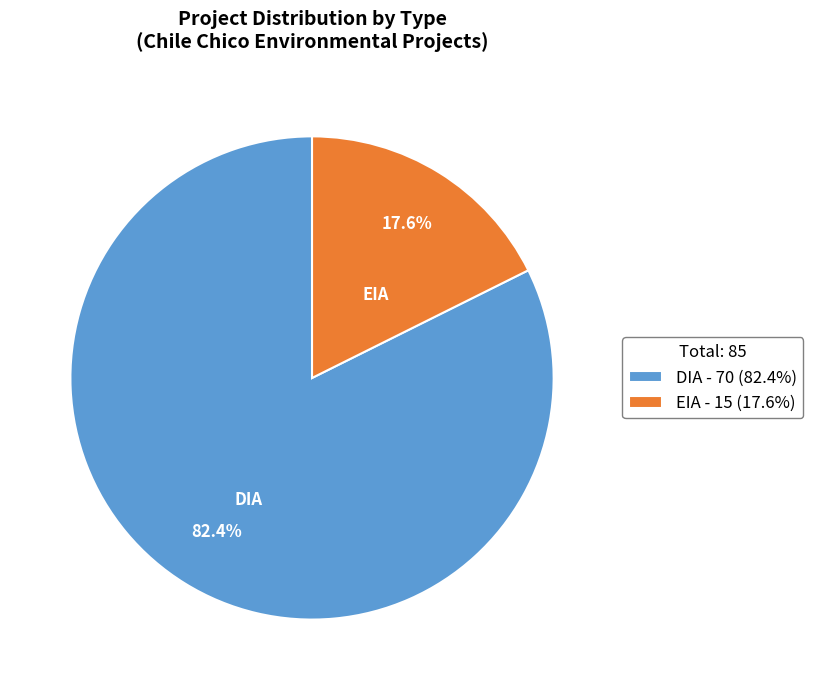

Approximately how many times larger is the value at DIA compared to EIA?

4.7